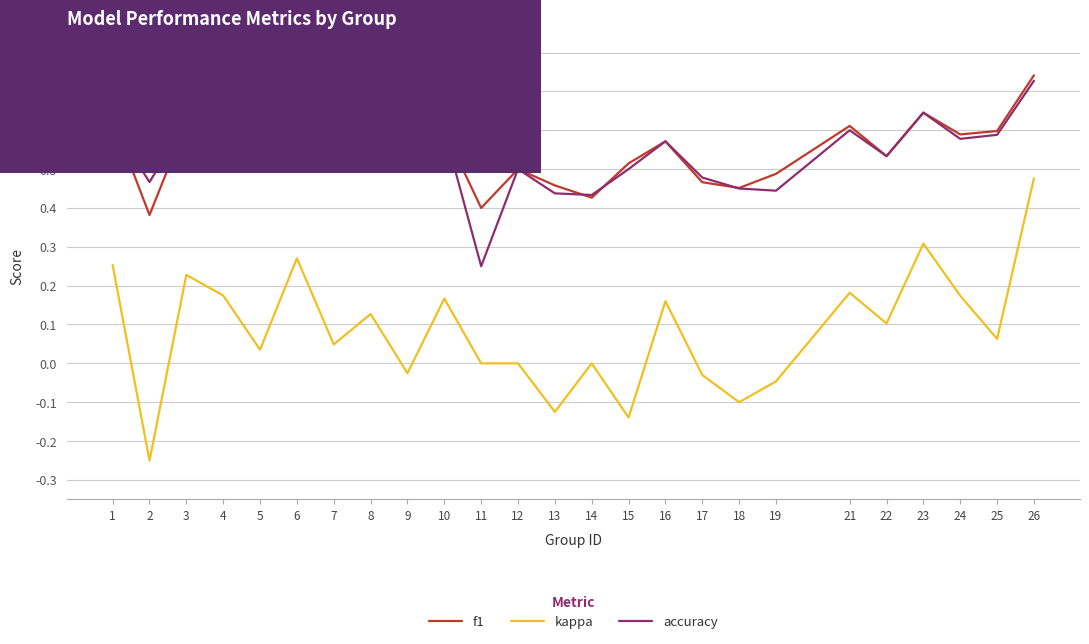

How many f1 values are between 0 and 1?

25